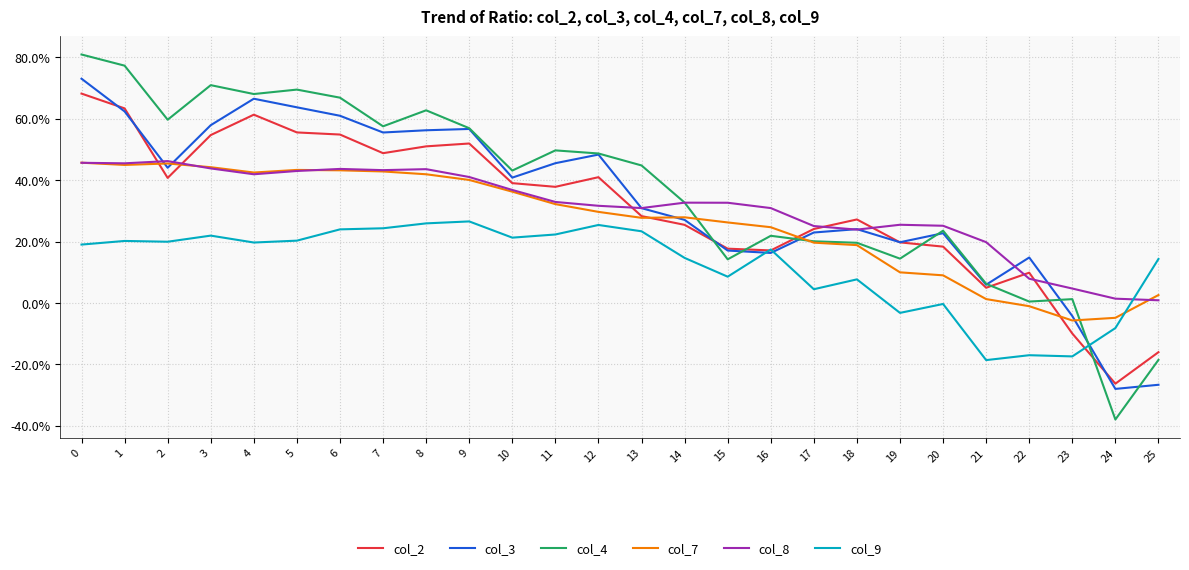

Which has a higher value, 6 or 15?

6